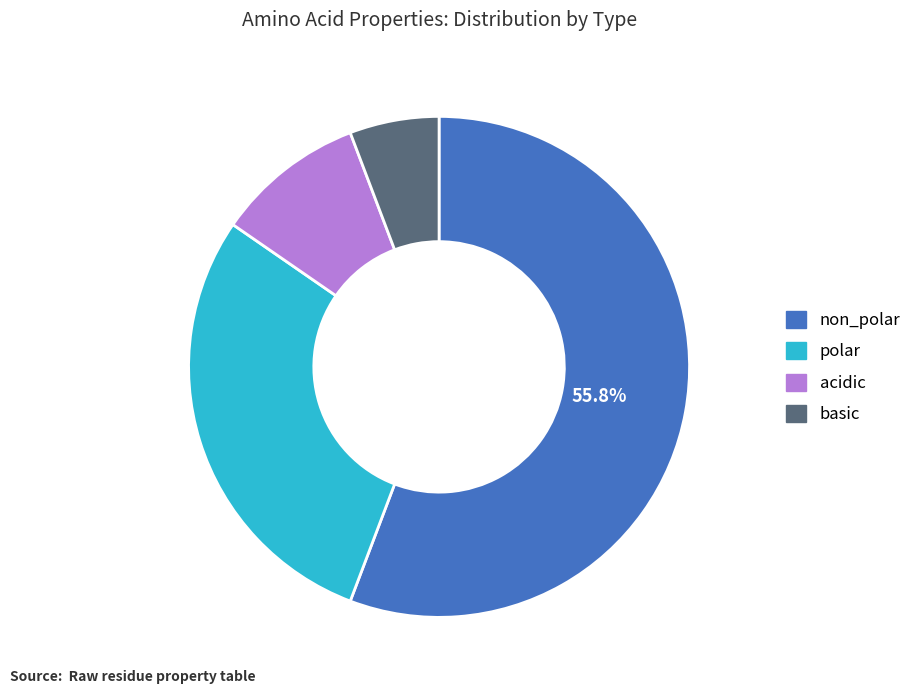

To the nearest percent, what is the difference between the non_polar and basic slice percentages?

50%